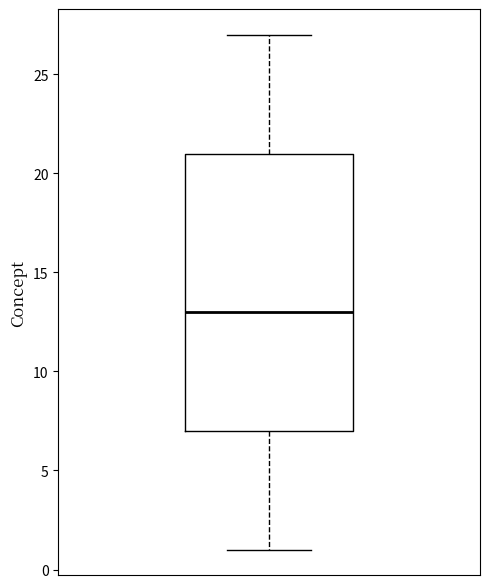

Read this box plot against the y-axis: the position of the median line, the range covered by the box, and the ends of both whiskers. The values are not printed on the chart, so give them approximately, as read against the axis.

median 13, box 7 to 21, whiskers 1 to 27